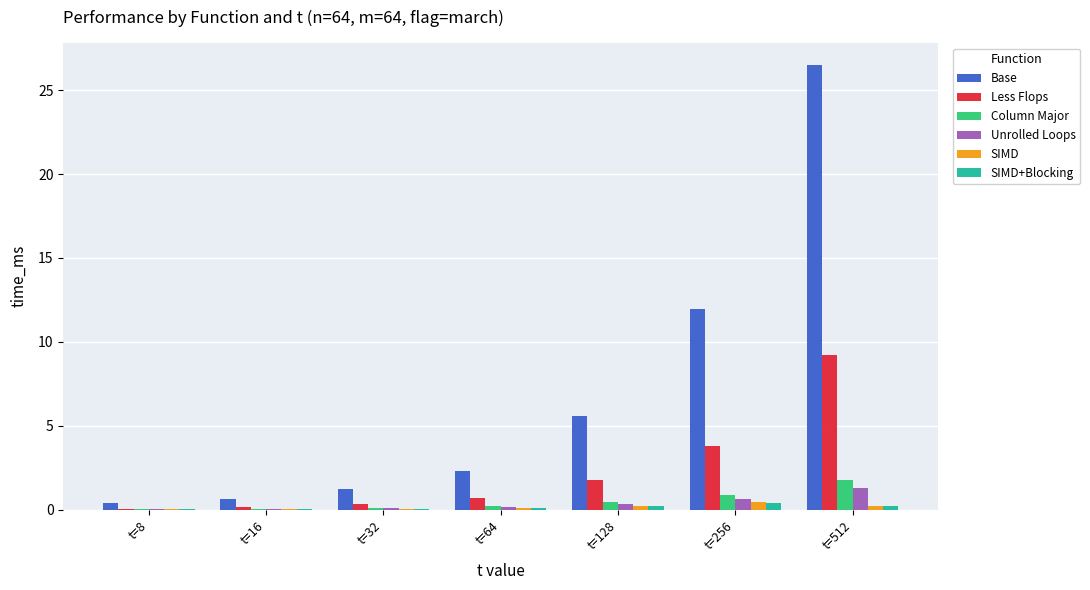

The value of Base at t=256 is 11.9. True or false?

True